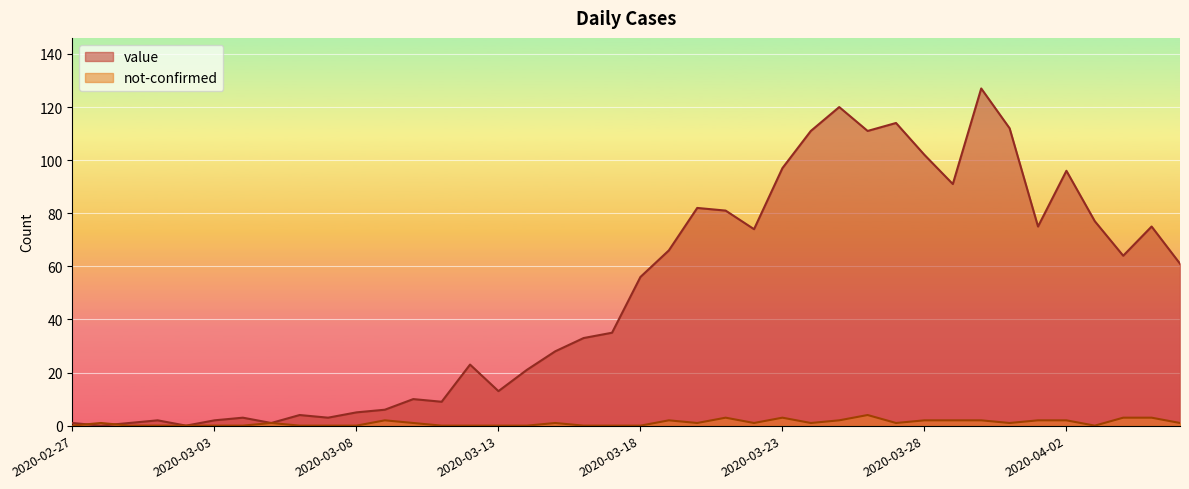

Which series changed the most between 2020-03-24 and 2020-03-26?

not-confirmed